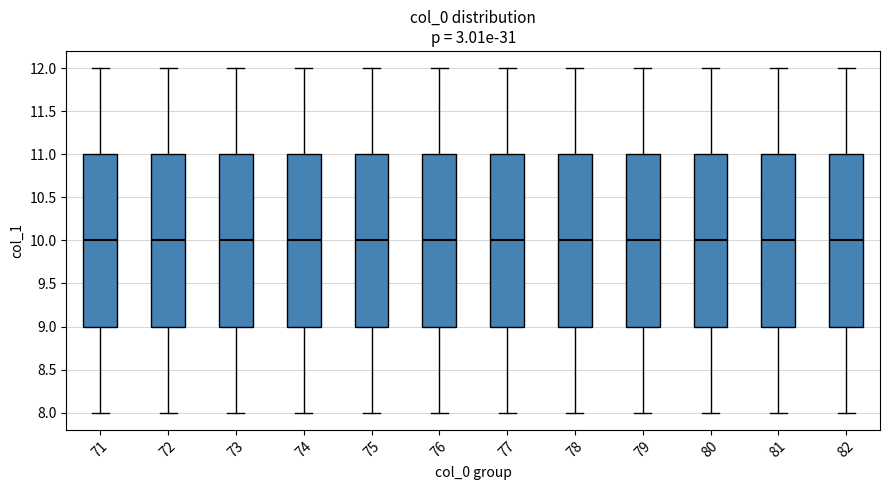

Reading left to right, transcribe this box plot: for each box, give where its median line is, the range the box spans, and where its two whiskers end, as read against the y-axis. The values are not printed on the chart, so give them approximately, as read against the axis.

71: median 10, box 9 to 11, whiskers 8 to 12
72: median 10, box 9 to 11, whiskers 8 to 12
73: median 10, box 9 to 11, whiskers 8 to 12
74: median 10, box 9 to 11, whiskers 8 to 12
75: median 10, box 9 to 11, whiskers 8 to 12
76: median 10, box 9 to 11, whiskers 8 to 12
77: median 10, box 9 to 11, whiskers 8 to 12
78: median 10, box 9 to 11, whiskers 8 to 12
79: median 10, box 9 to 11, whiskers 8 to 12
80: median 10, box 9 to 11, whiskers 8 to 12
81: median 10, box 9 to 11, whiskers 8 to 12
82: median 10, box 9 to 11, whiskers 8 to 12